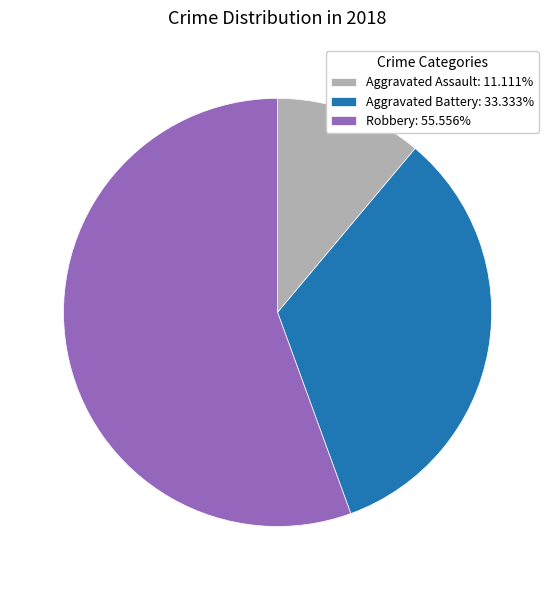

Count the number of slices in the pie.

3